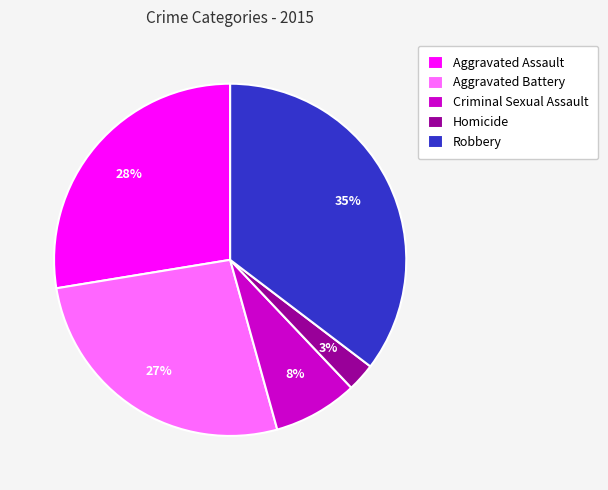

Count the number of slices in the pie.

5